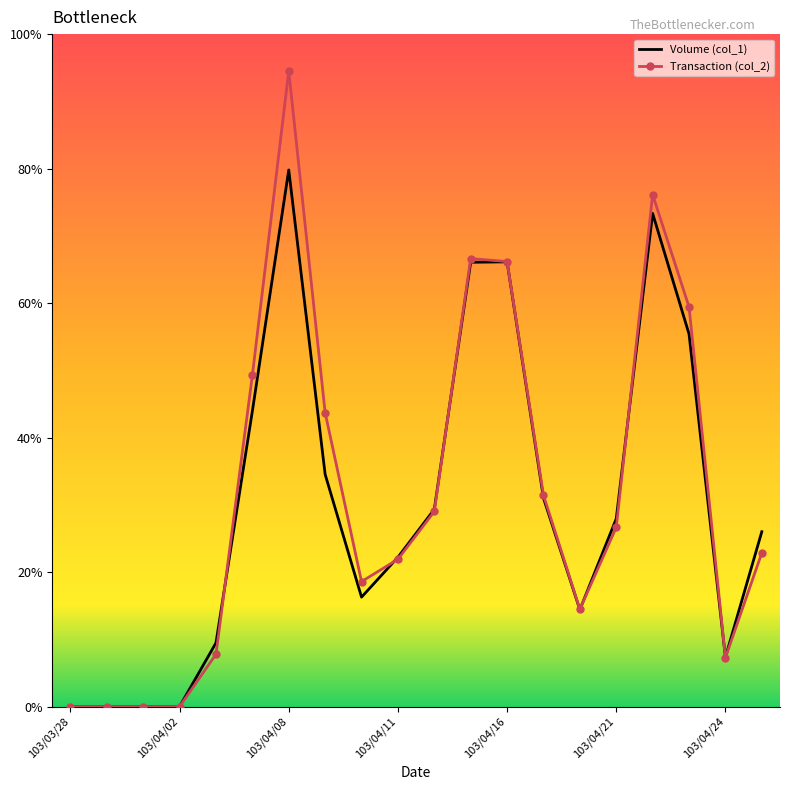

How many intersections are there between Transaction (col_2) and Volume (col_1)?

6